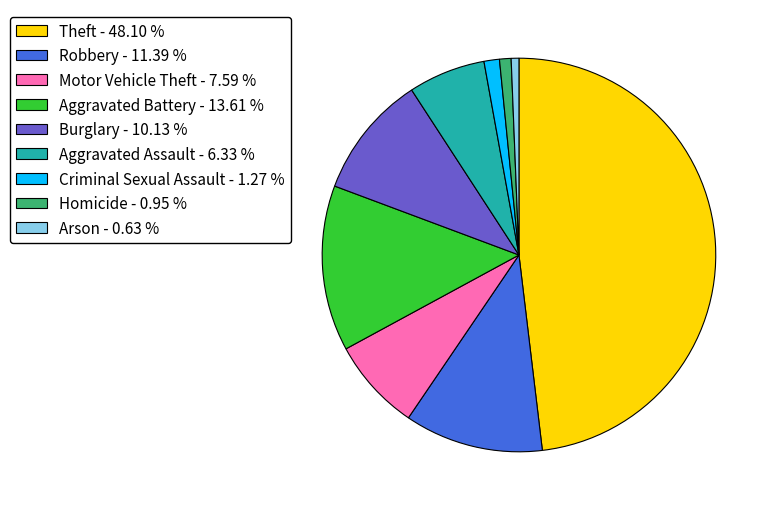

Combined, do Homicide - 0.95 % and Theft - 48.10 % account for over 50%?

No